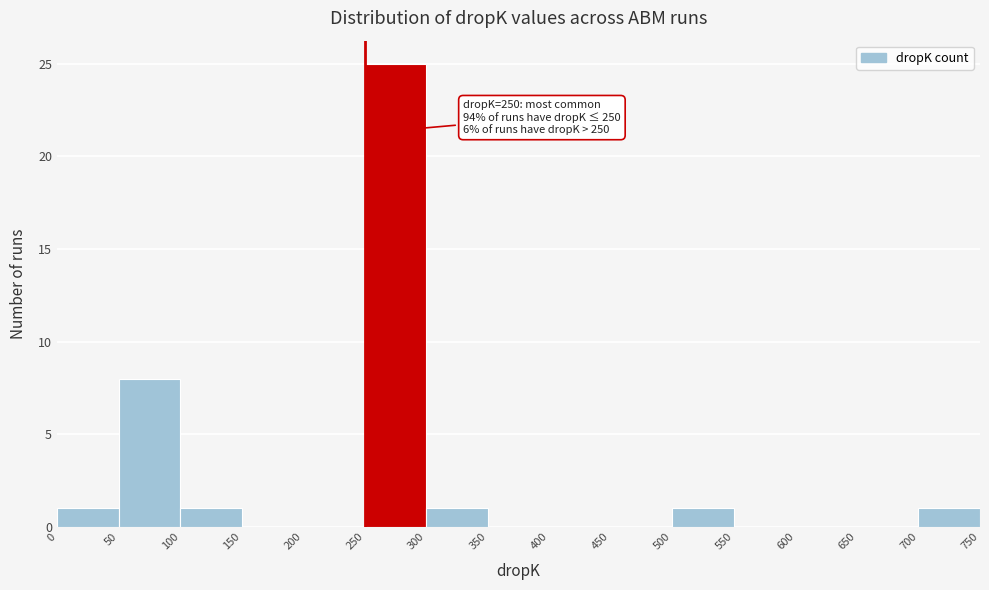

Which range on the x-axis has the tallest bar?

250 to 300